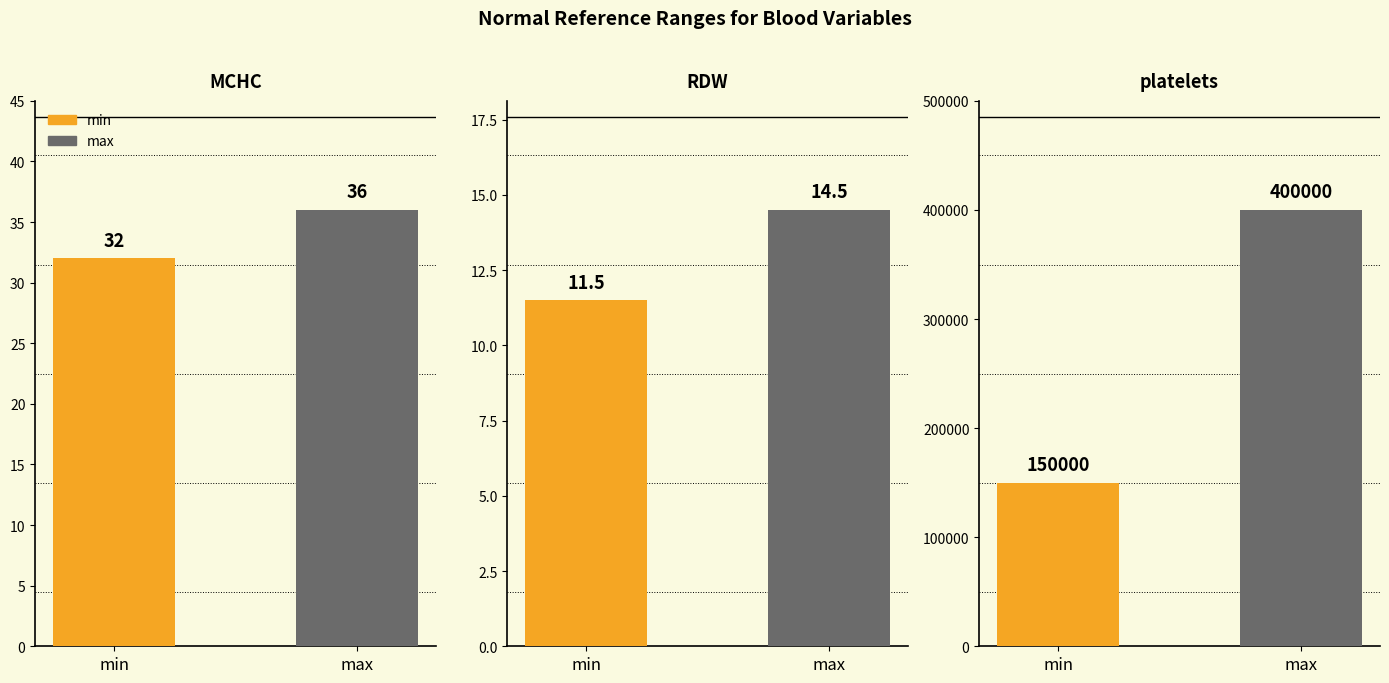

How many distinct data groups are displayed?

2